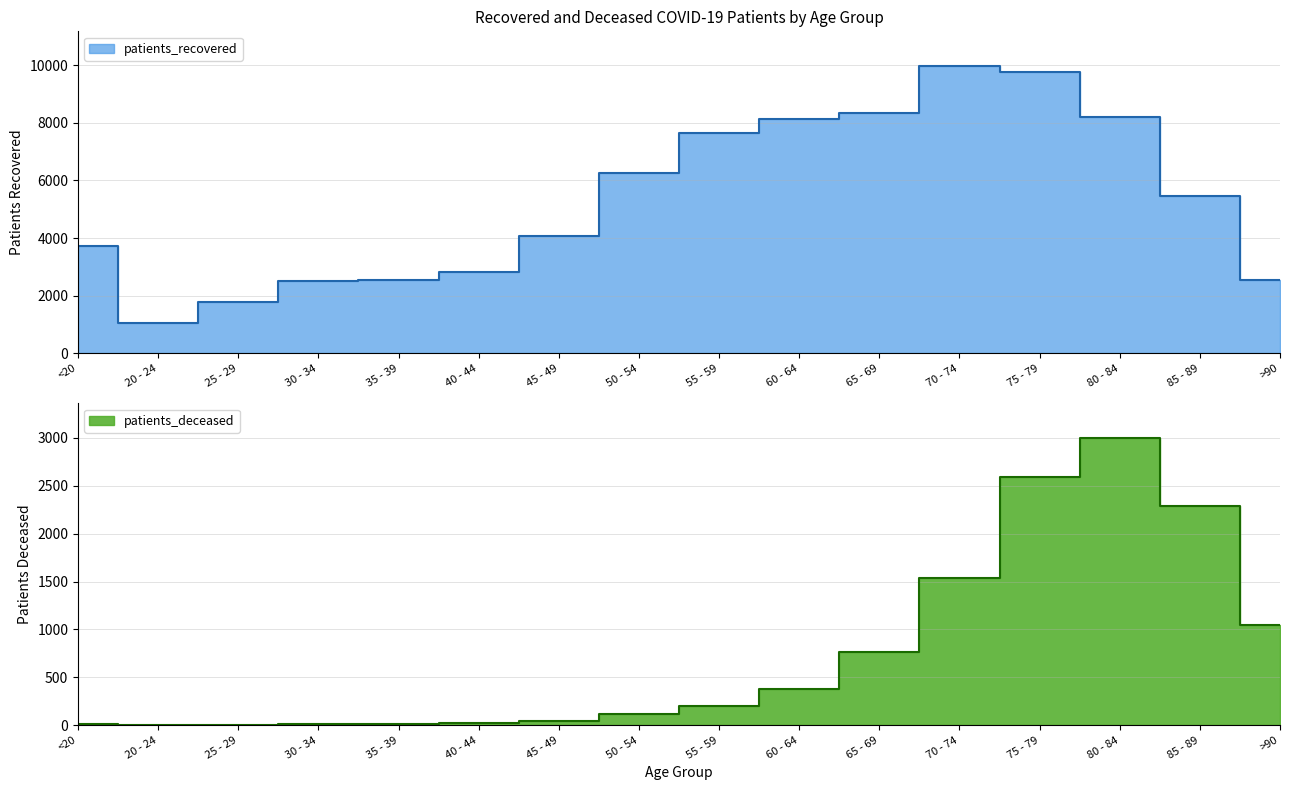

List the series in order of their peak value, lowest first.

patients_deceased, patients_recovered